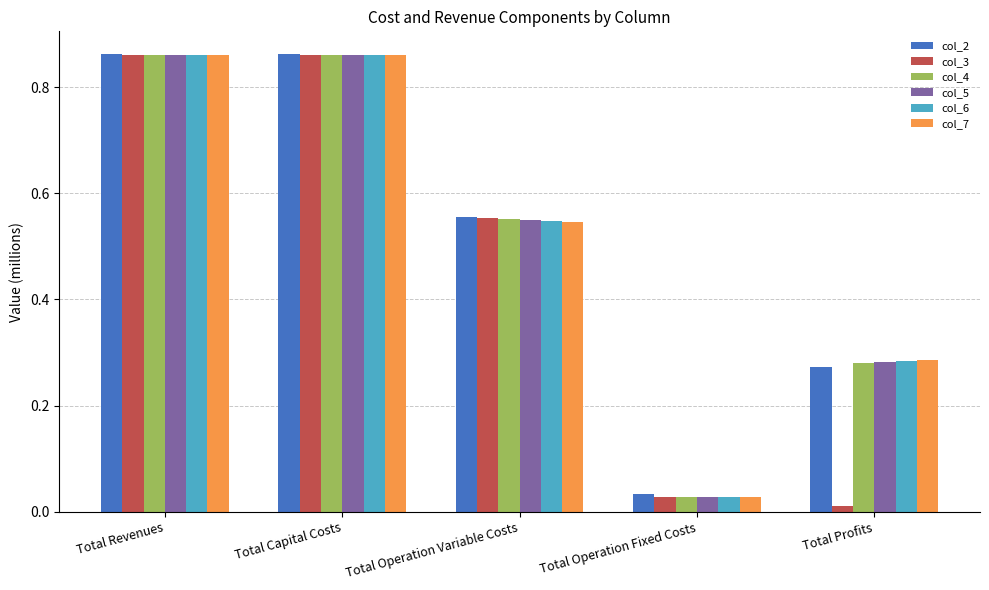

Where is col_7 nearest to the value 0?

Total Operation Fixed Costs